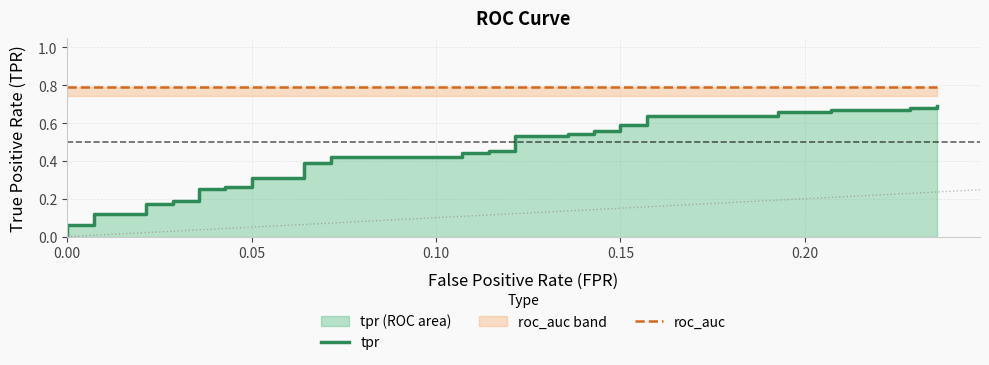

The tpr series shows 0.6 at 21. True or false?

False